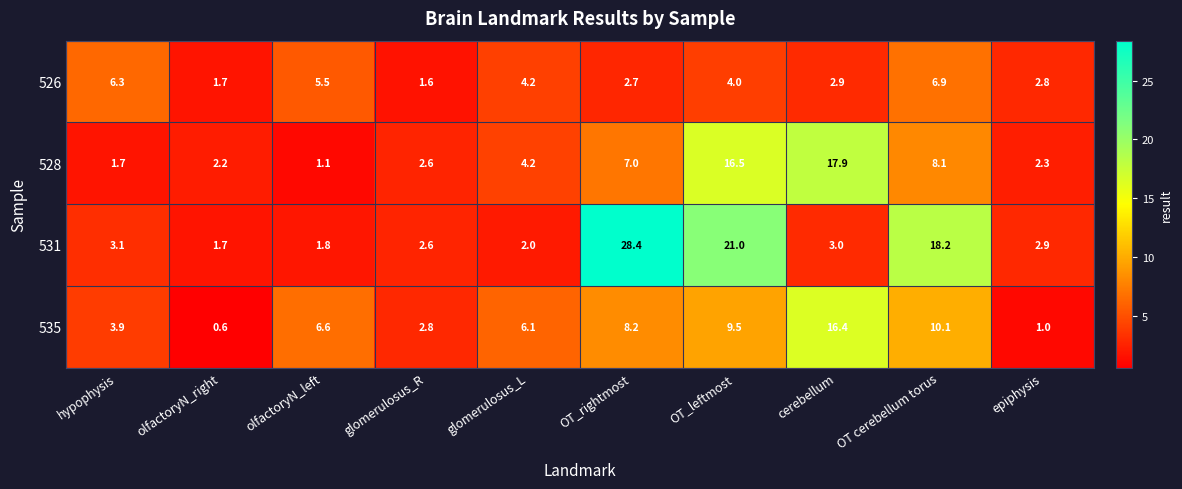

At how many categories does at least one series exceed 19?

2